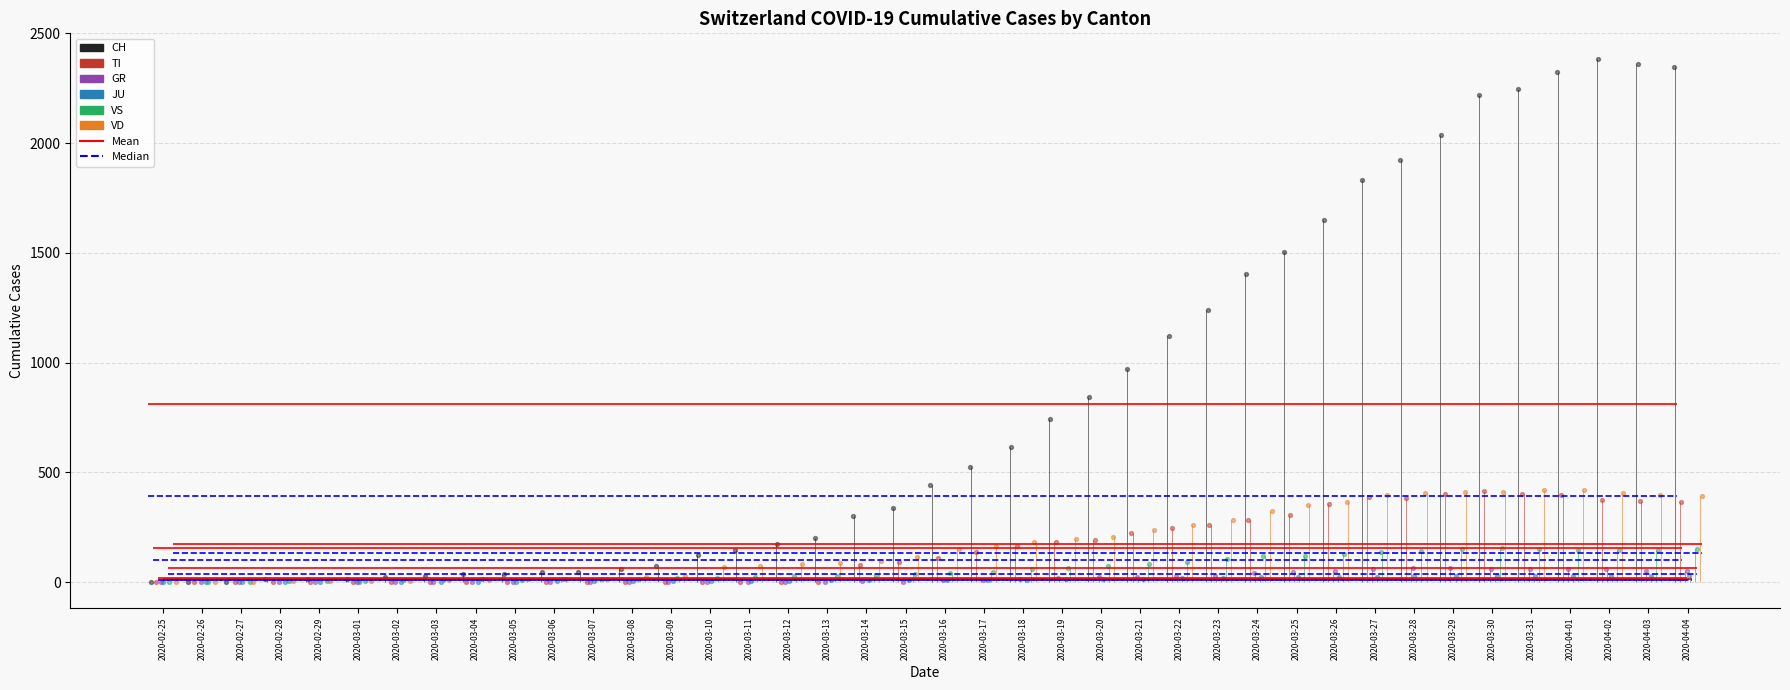

What is the total value across all series at 2020-03-20?

1348